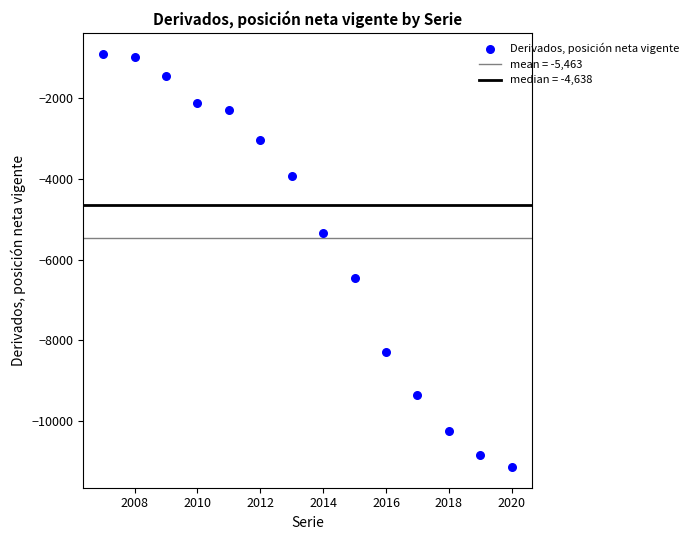

What Y value in the scatter plot is closest to -6019?

-6469